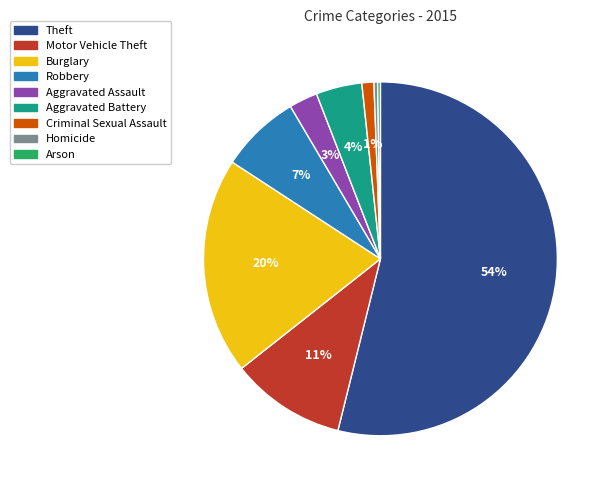

Do Robbery and Motor Vehicle Theft together represent more than half of the pie?

No